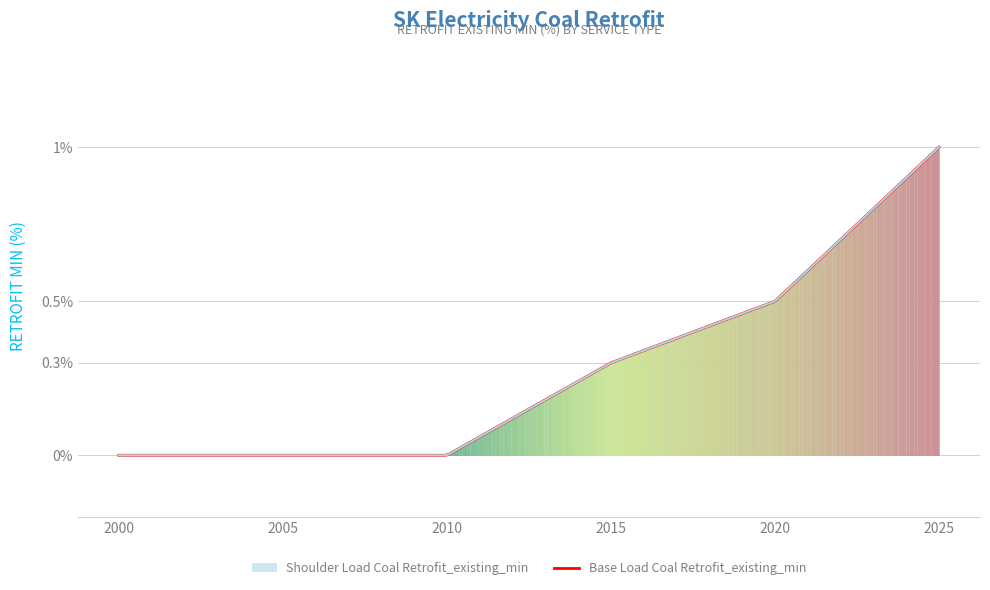

Is the value of Base Load Coal Retrofit_existing_min at 2025 greater than the value of Shoulder Load Coal Retrofit_existing_min at 2020?

Yes